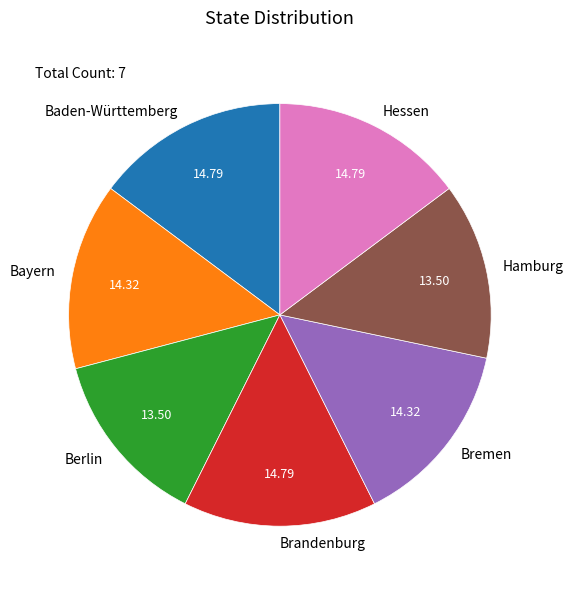

Is Berlin the majority of the pie?

No